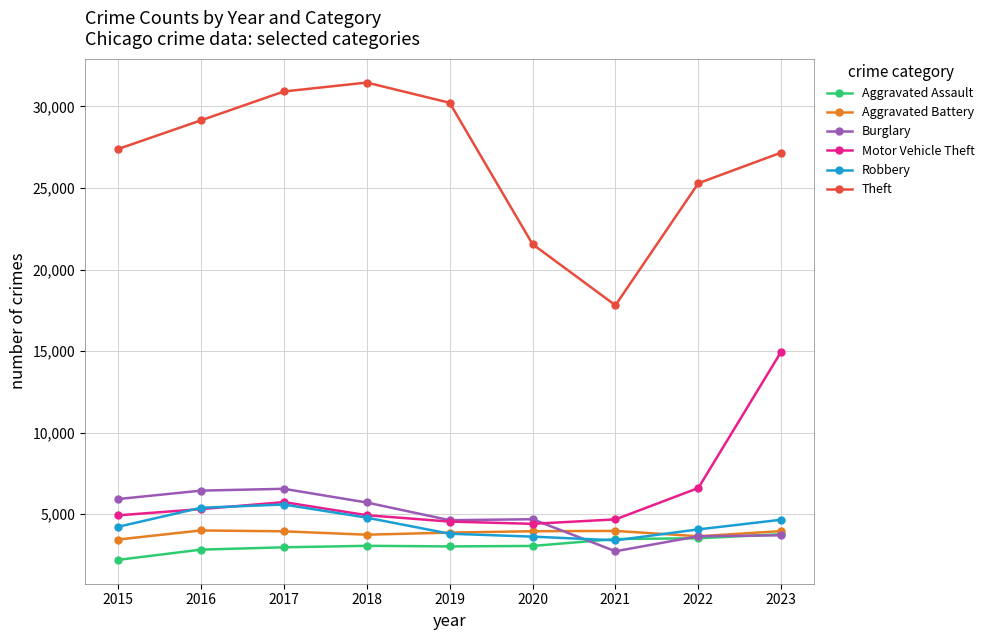

Where is the first local maximum for Motor Vehicle Theft?

2017